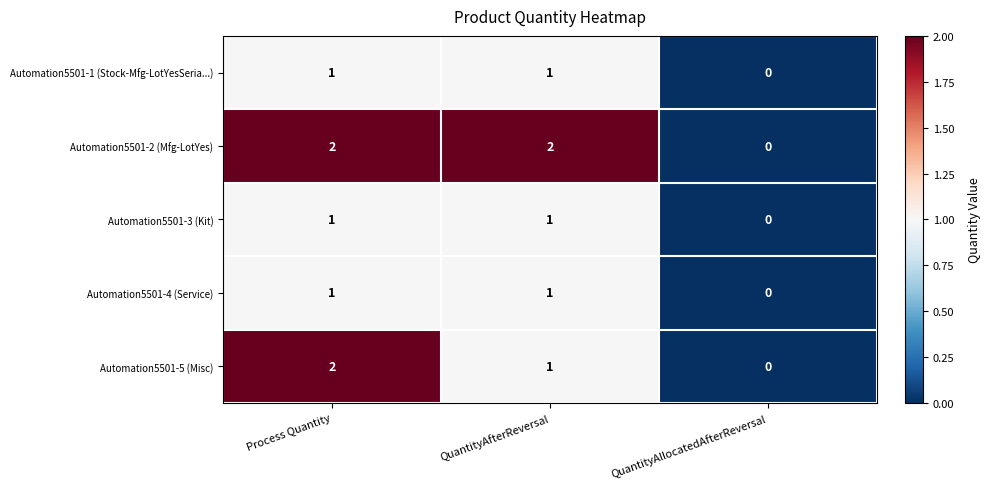

The Automation5501-3 (Kit) series shows 1 at Process Quantity. True or false?

True